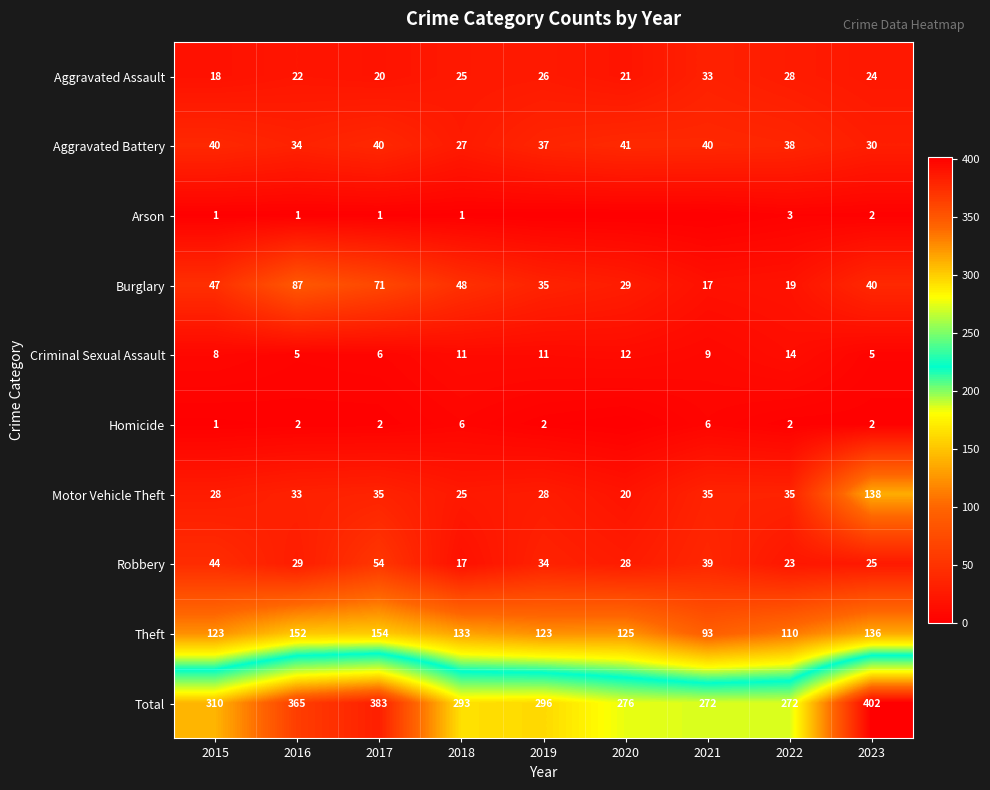

How many values in the Theft series are below 125?

4